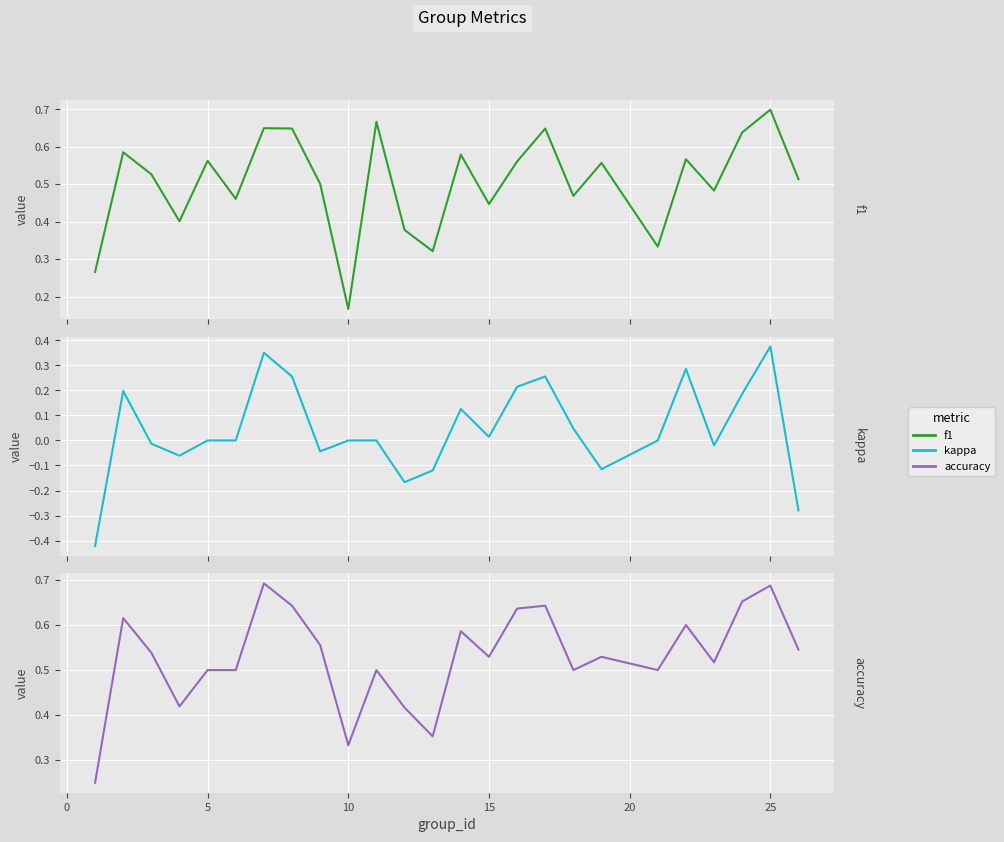

How many lines are shown in the chart?

3